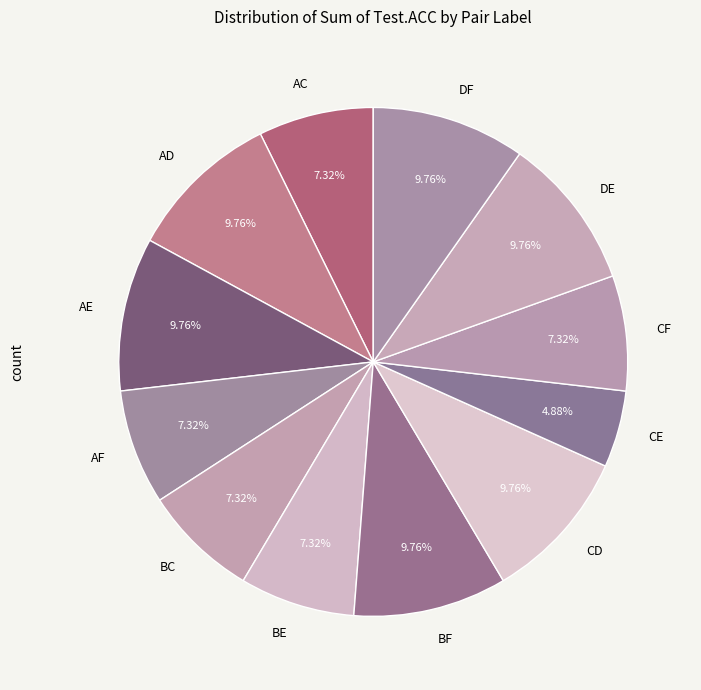

To the nearest percent, what is the combined percentage of AC and CF?

15%